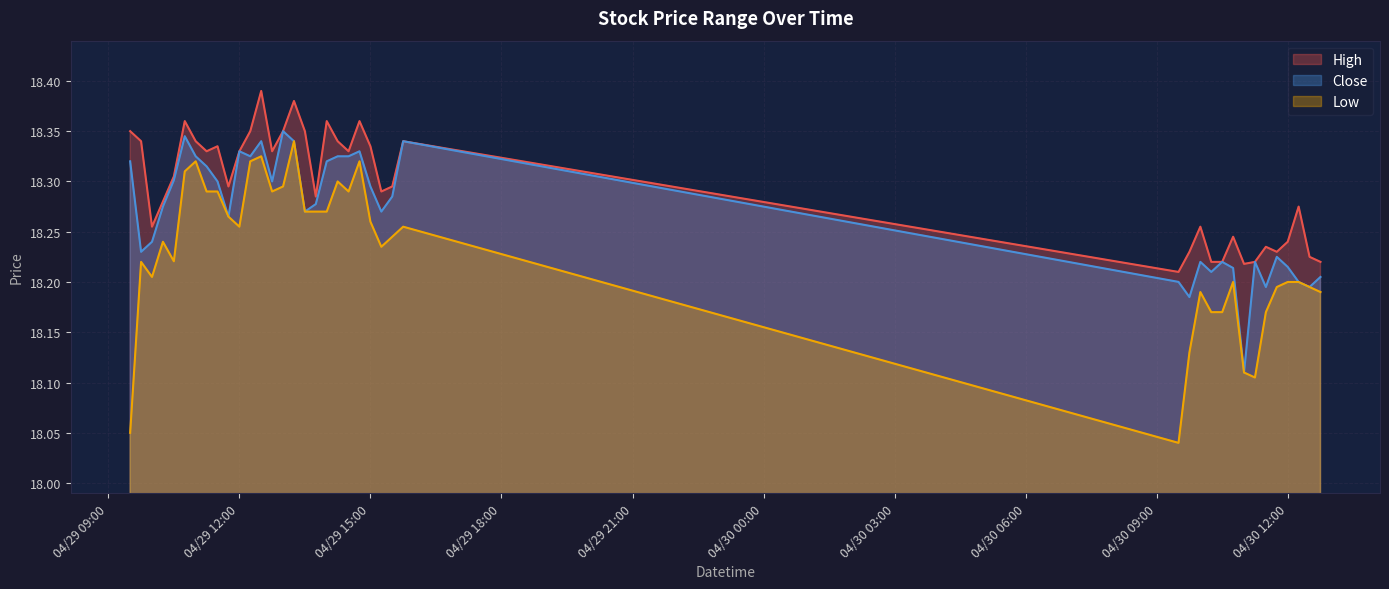

What position from the right is 2024-04-30 11:00?

8